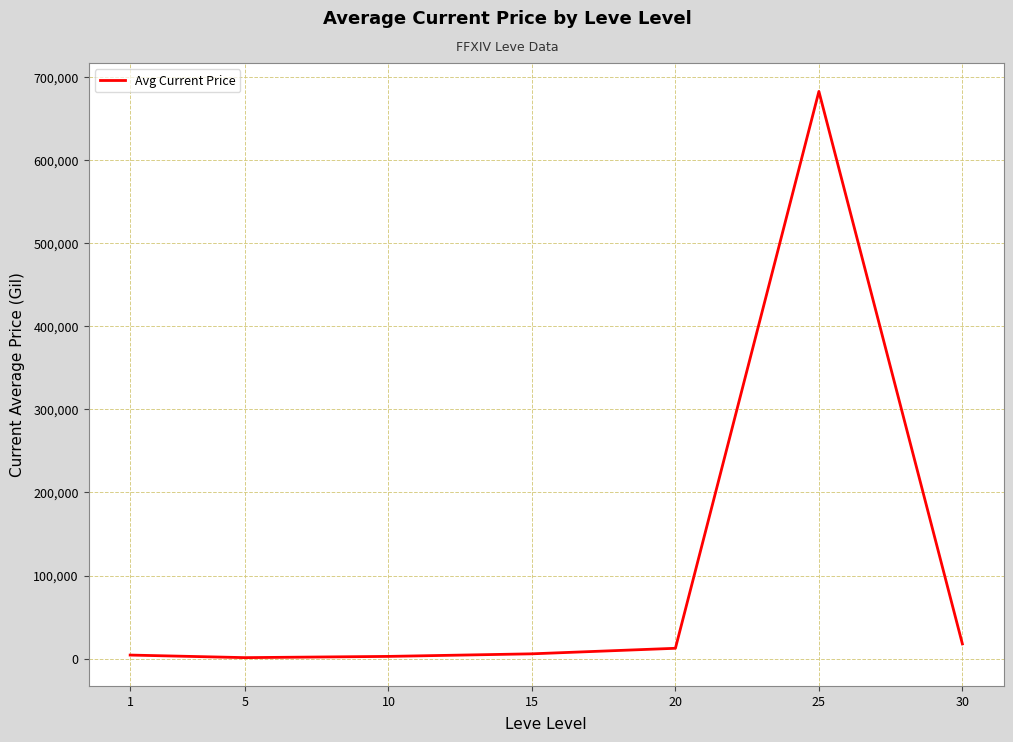

What is the sum of all values?

727215.6